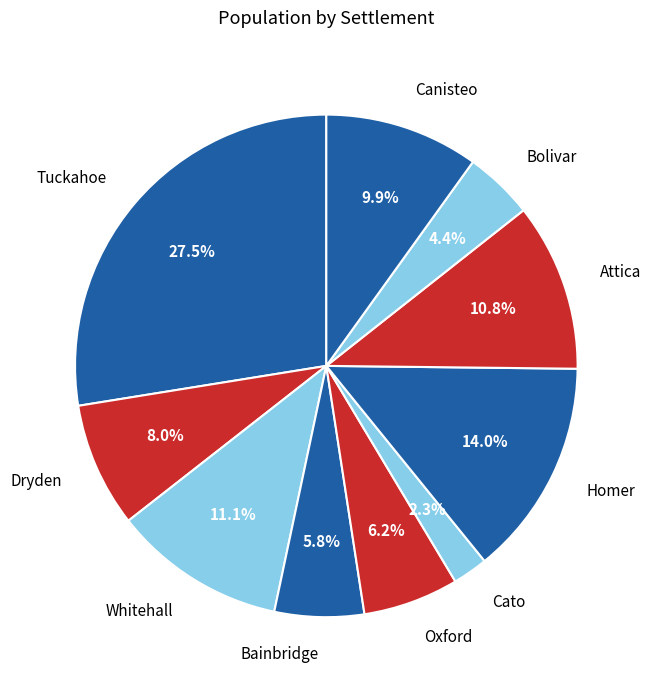

Which category has the smallest portion of the pie?

Cato